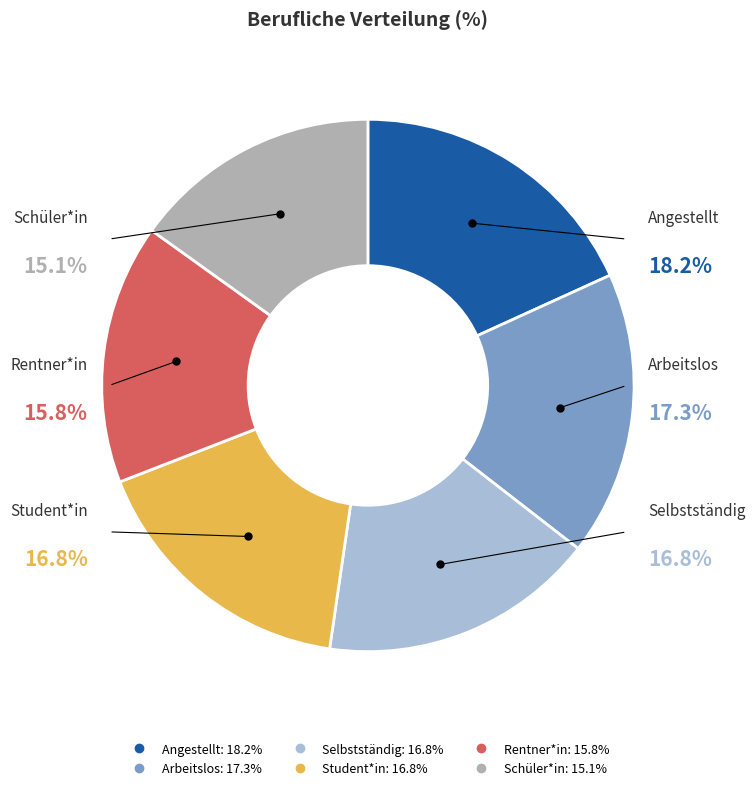

Is it true that Angestellt is 18% of the pie?

True